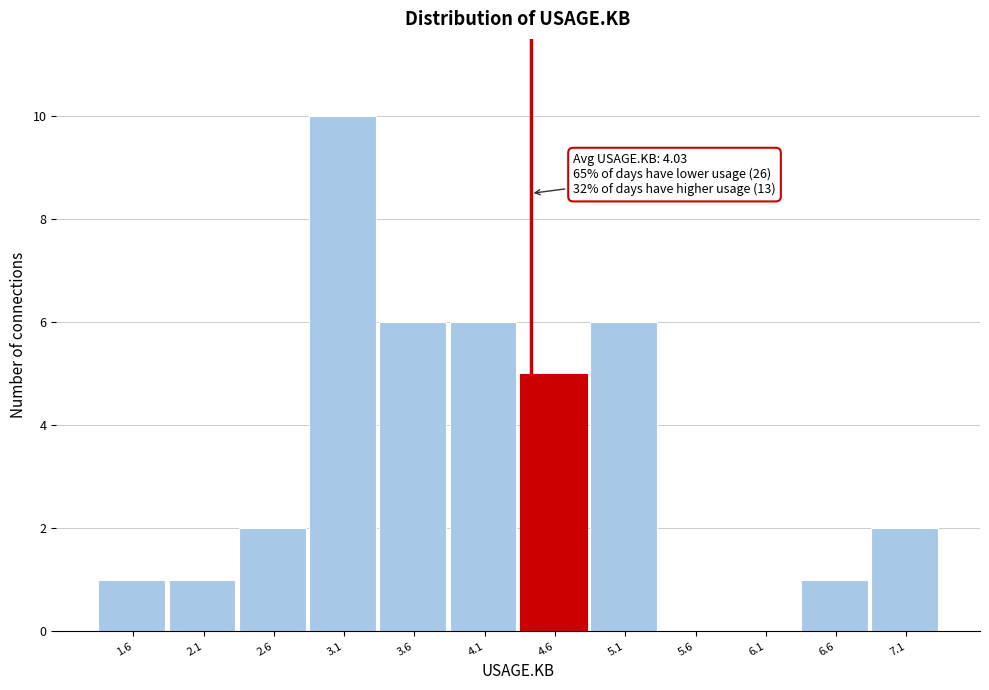

Over which range of the x-axis is the bar tallest?

2.90 to 3.40